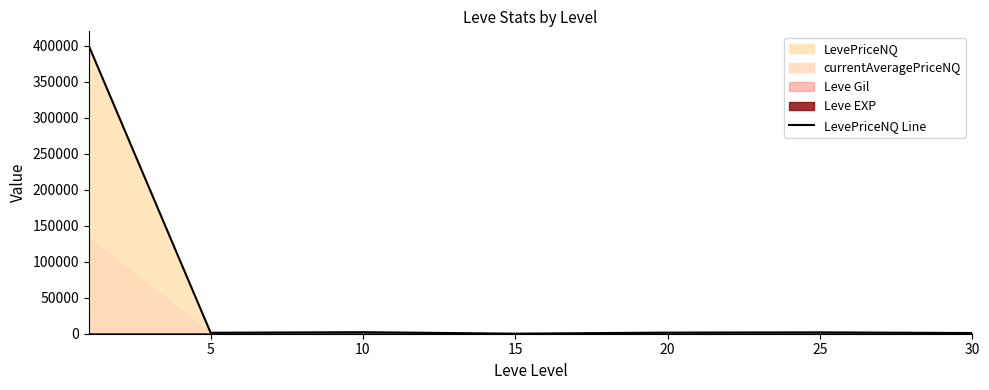

Reading left to right, transcribe all the data shown in this chart.

400299.2	1342.4	2137.6	76.7	1549.9	1899.2	955.1